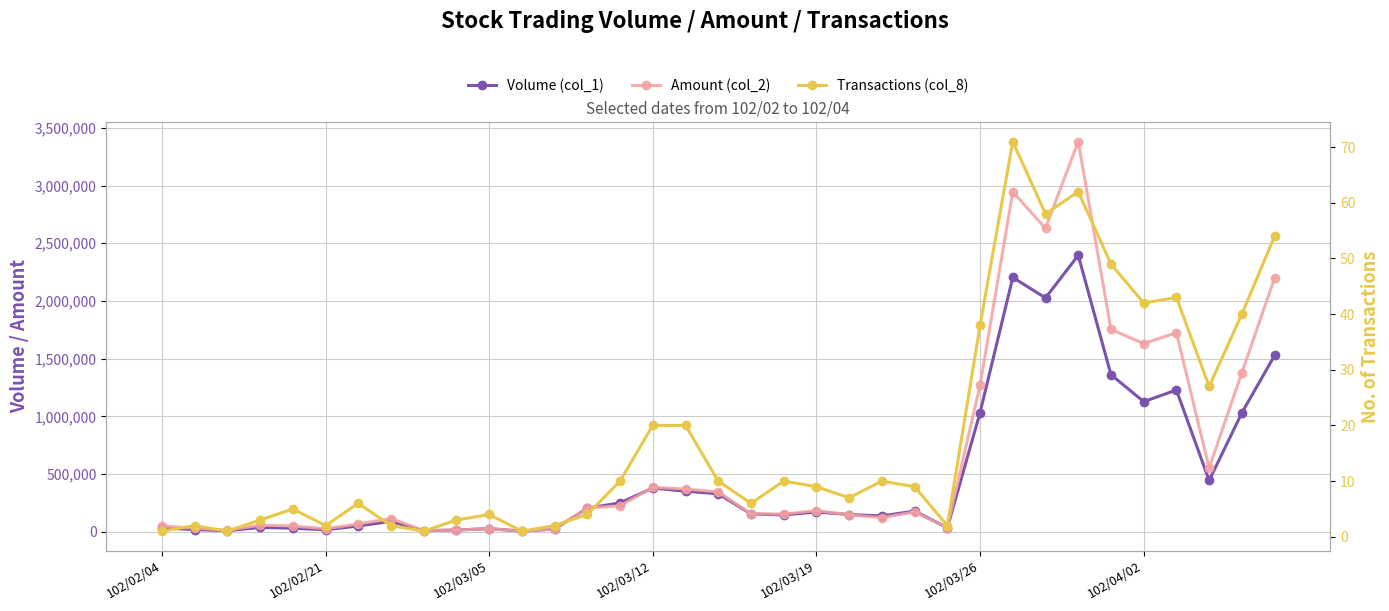

What is the sum of all Amount (col_2) values?

22477970